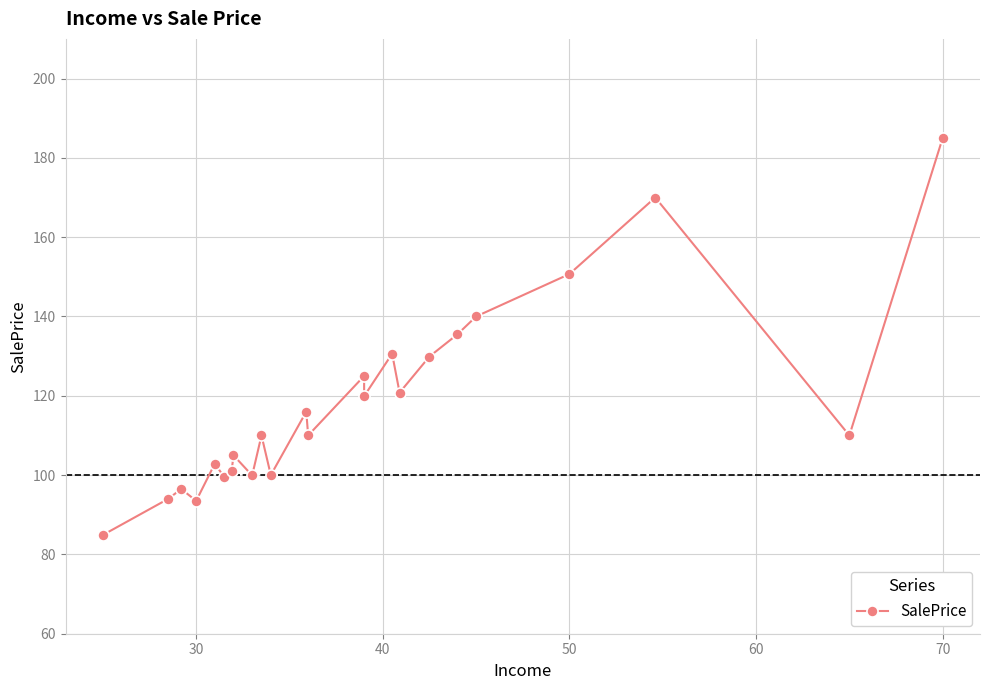

How many values exceed 110?

11